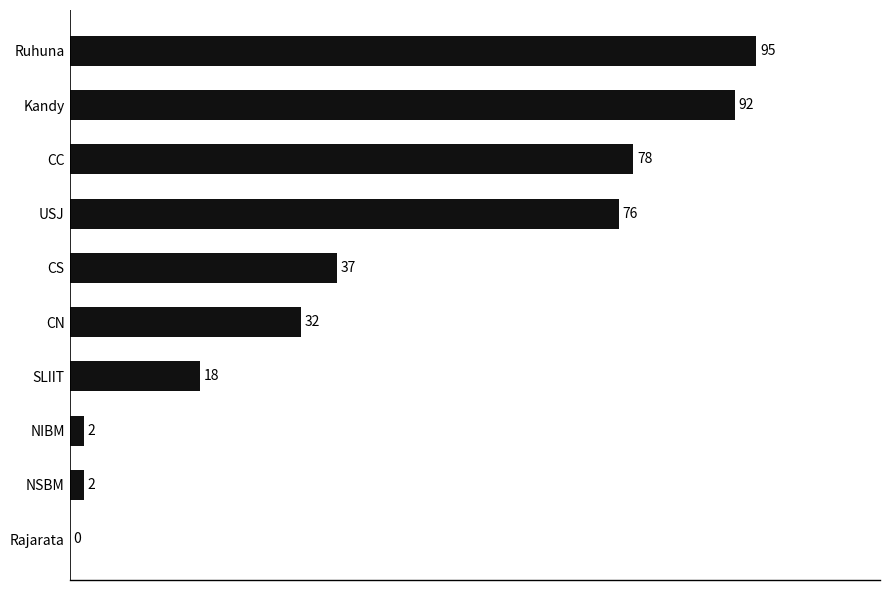

What is the change in value from NIBM to USJ?

+74